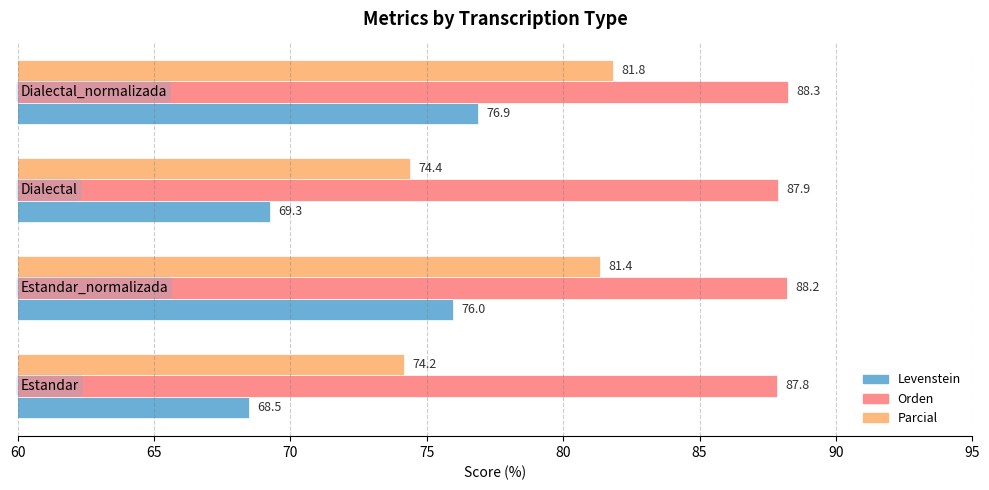

Which series has the largest total across all categories?

Orden